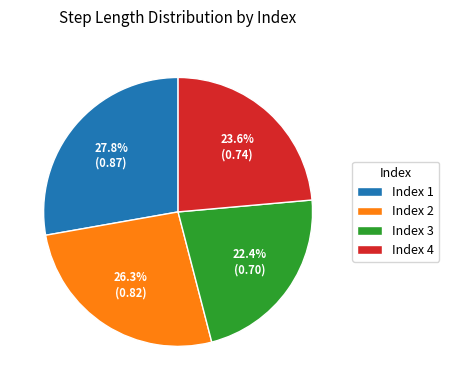

To the nearest percent, what is the difference between the largest and smallest slice percentages?

5%